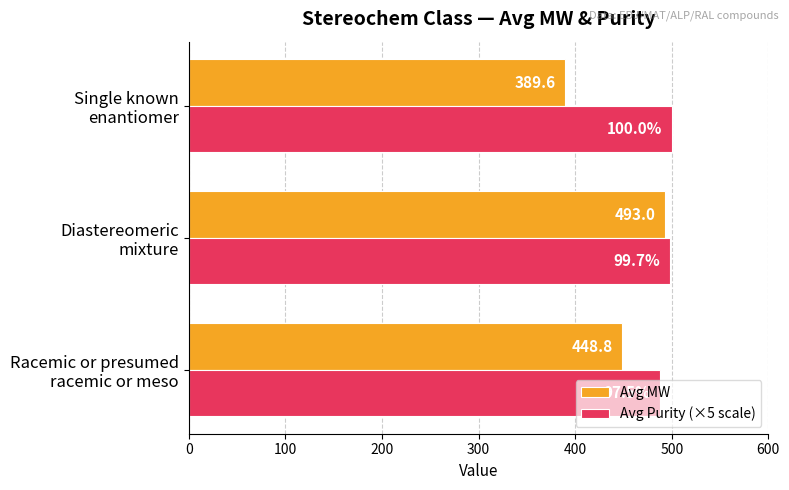

What is the minimum value shown in the chart?

389.6